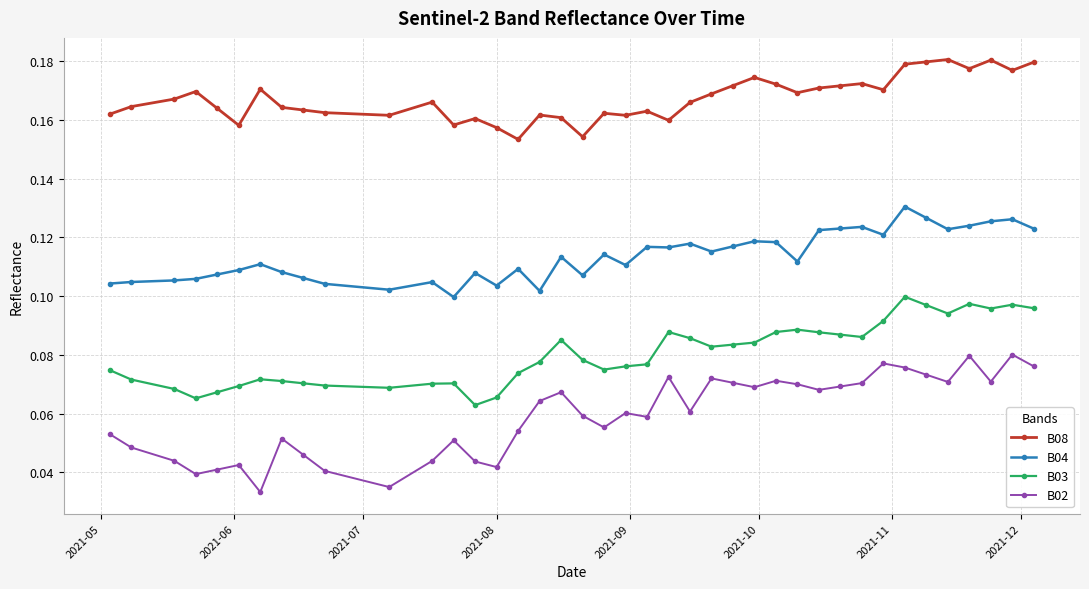

At how many categories does at least one series exceed 0?

40